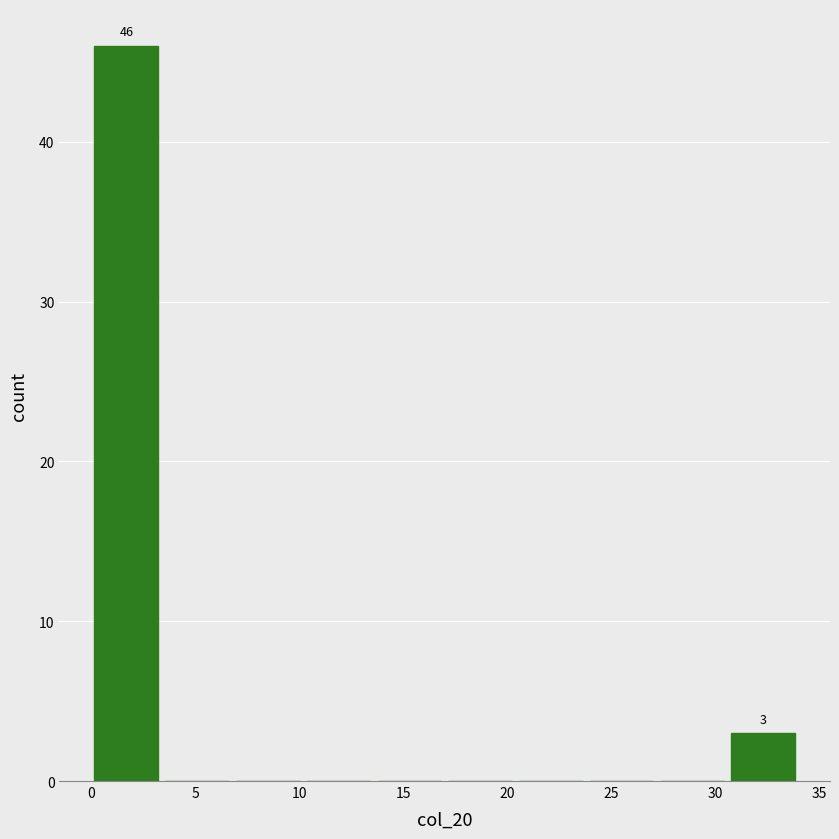

Over which range of the x-axis is the bar tallest?

0.0 to 3.4